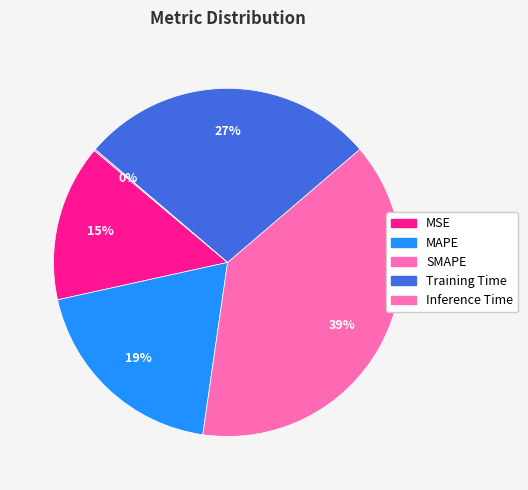

What is the largest slice in the pie chart?

SMAPE